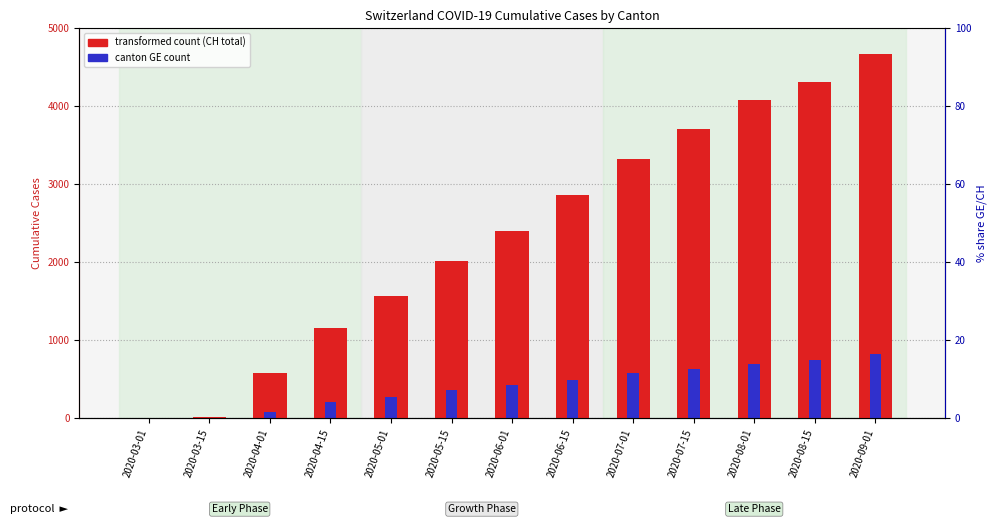

At which label is canton GE count closest to 412?

2020-06-01